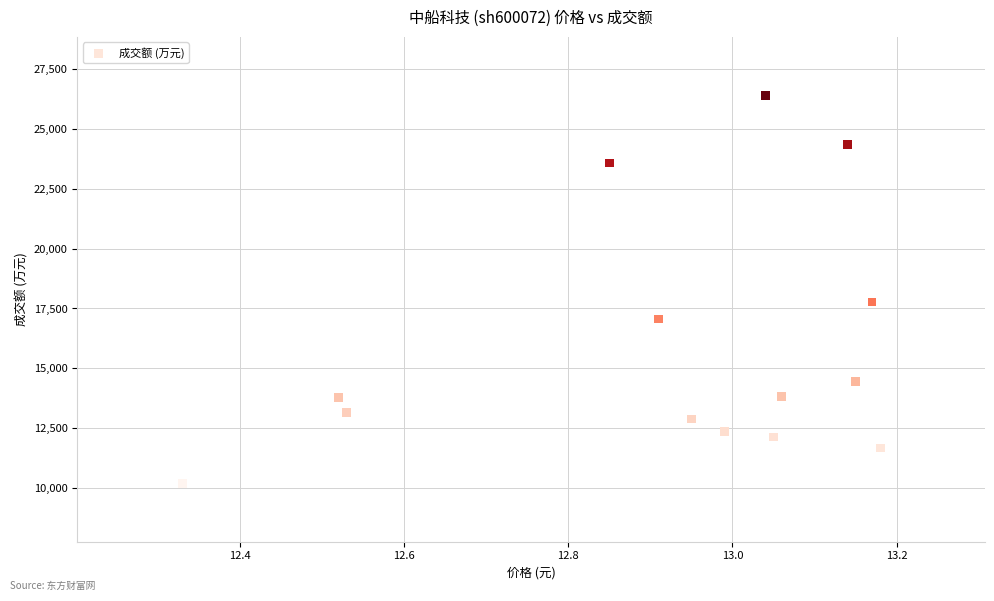

What Y value in the scatter plot is closest to 18301?

17774